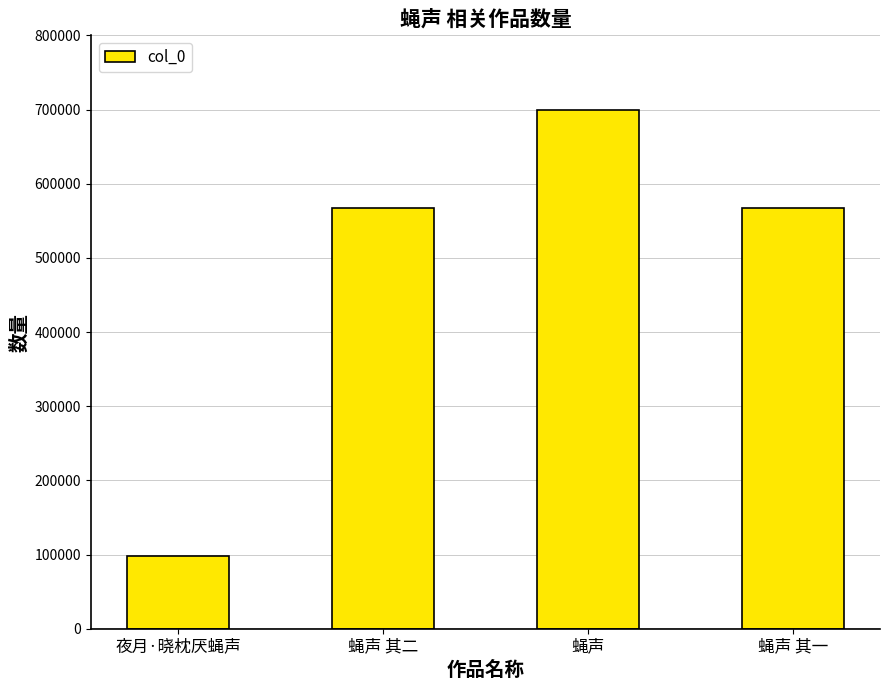

Is it true that the value at 蝇声 is 1236322?

False